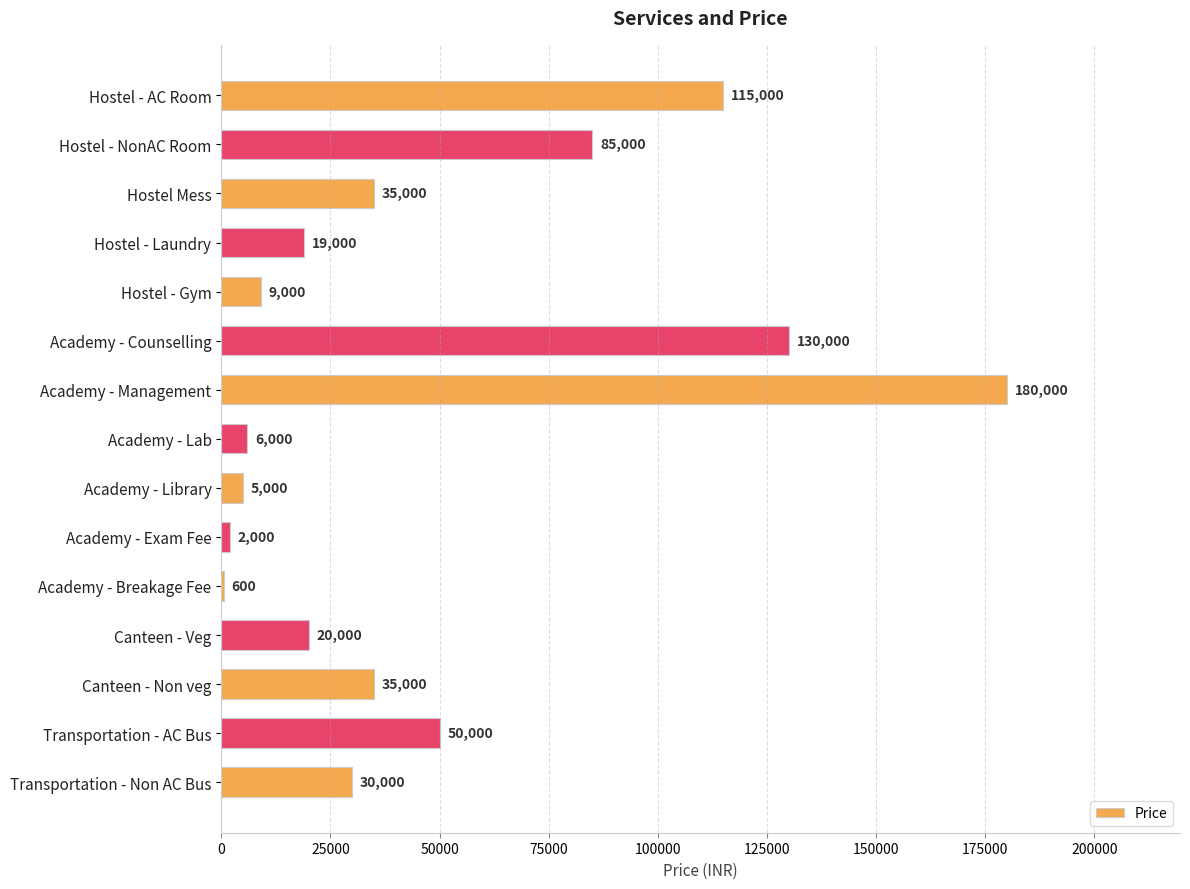

What is the greatest value displayed?

180000